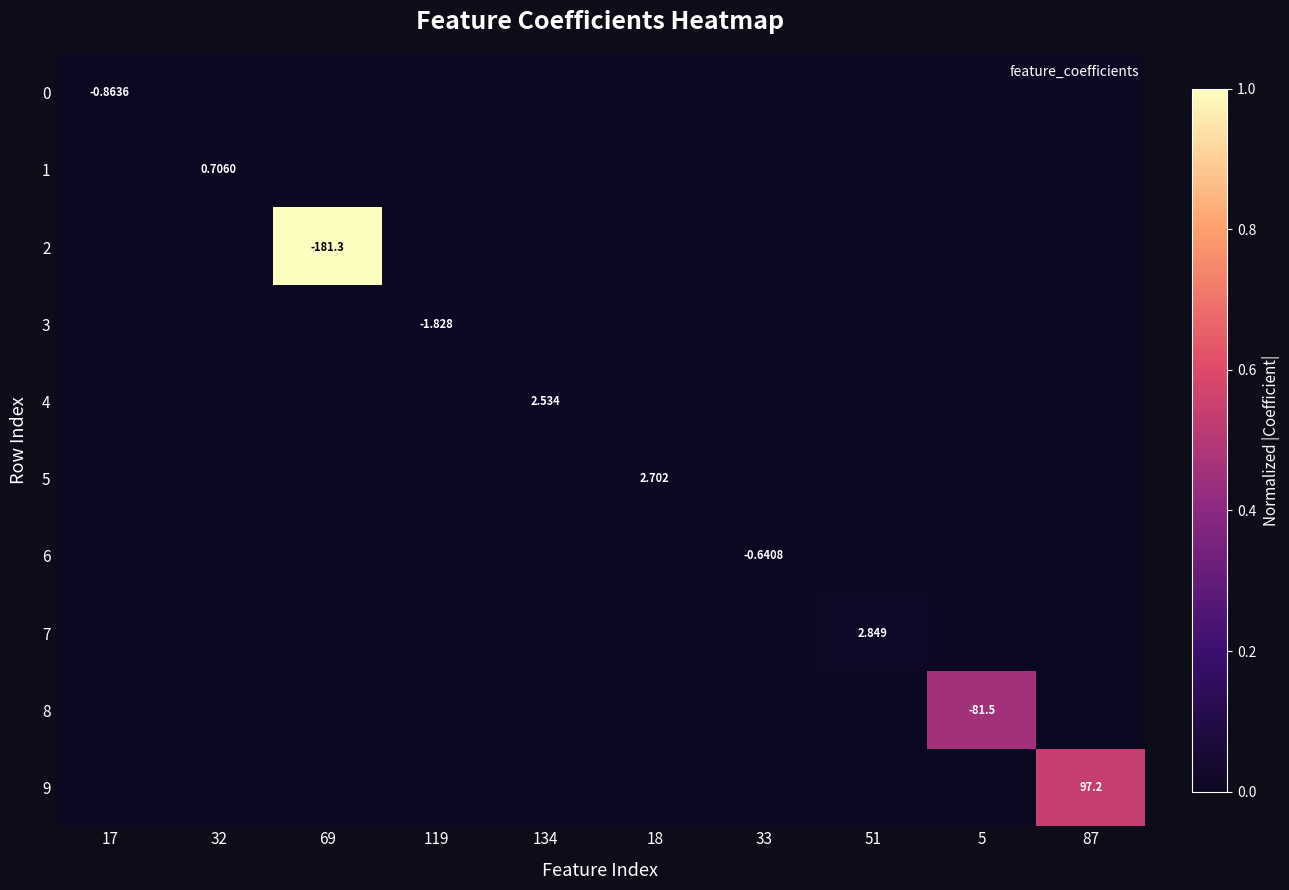

True or false: 5 has a value of 0.0 at 134.

False